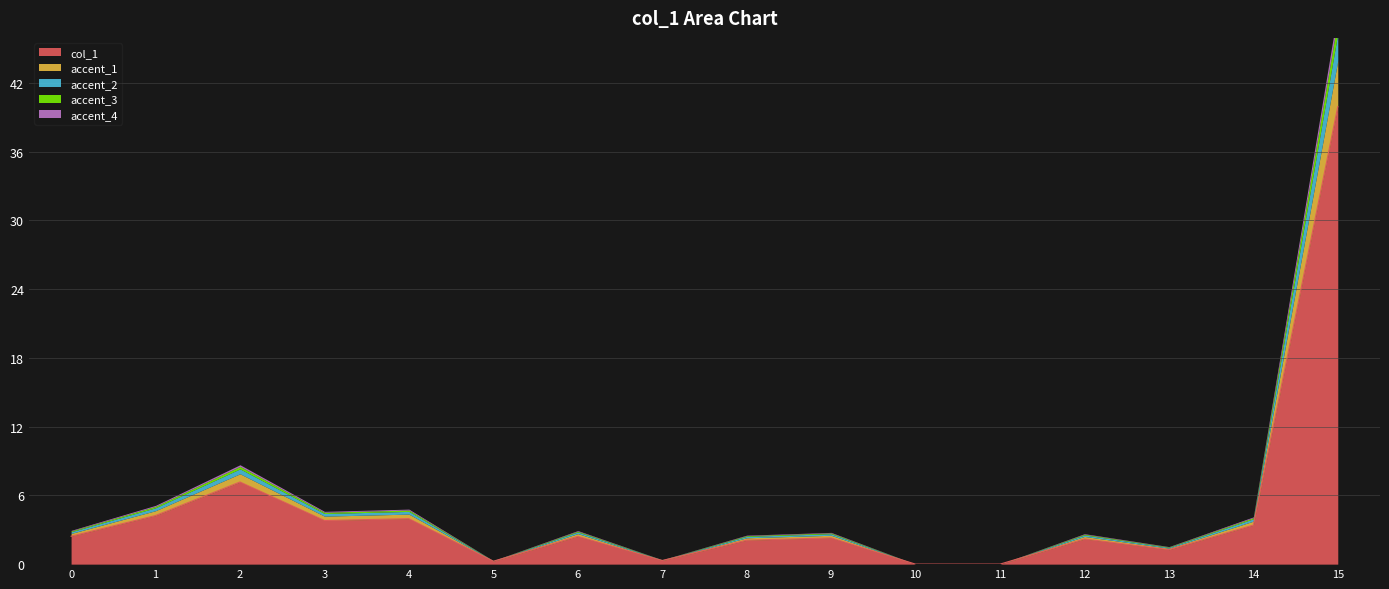

List the labels in order of value, smallest first.

11, 10, 5, 7, 13, 8, 12, 9, 6, 0, 14, 3, 4, 1, 2, 15